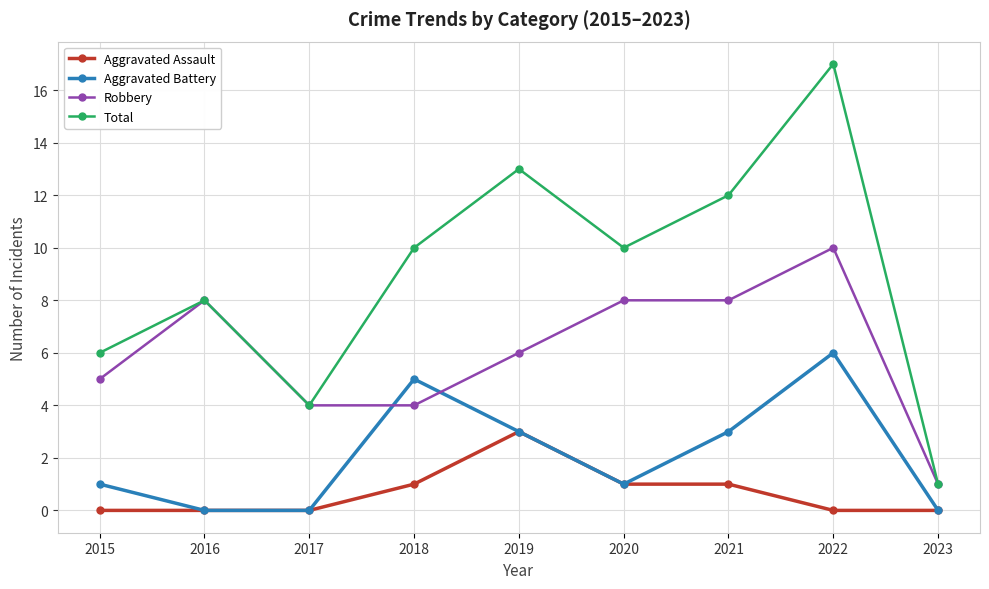

Does the chart display data point markers on the line(s)?

Yes